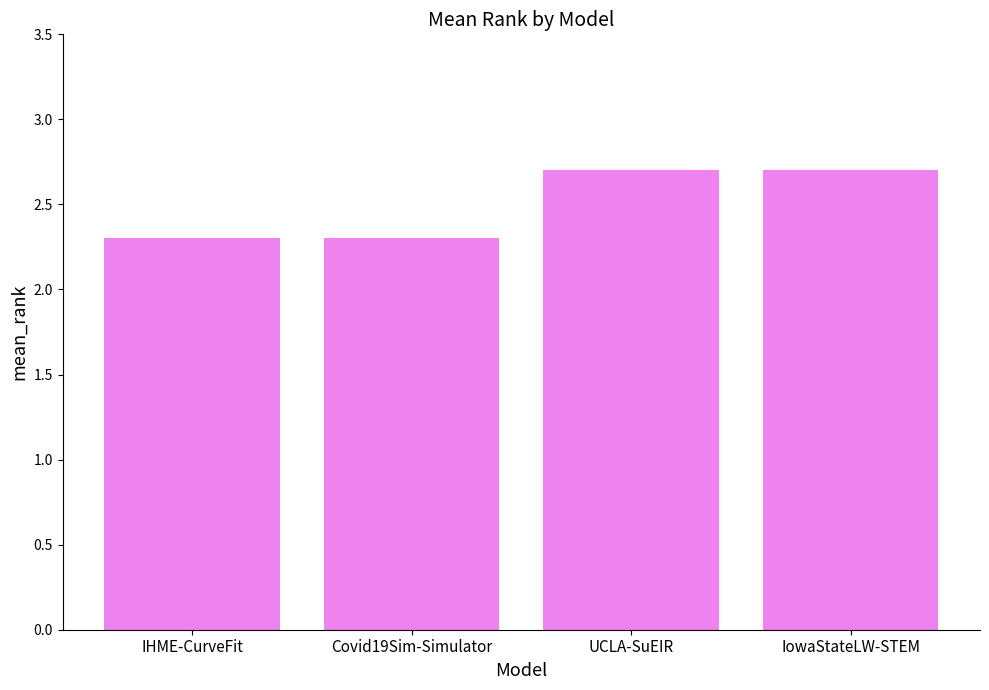

How many series are shown in this chart?

1